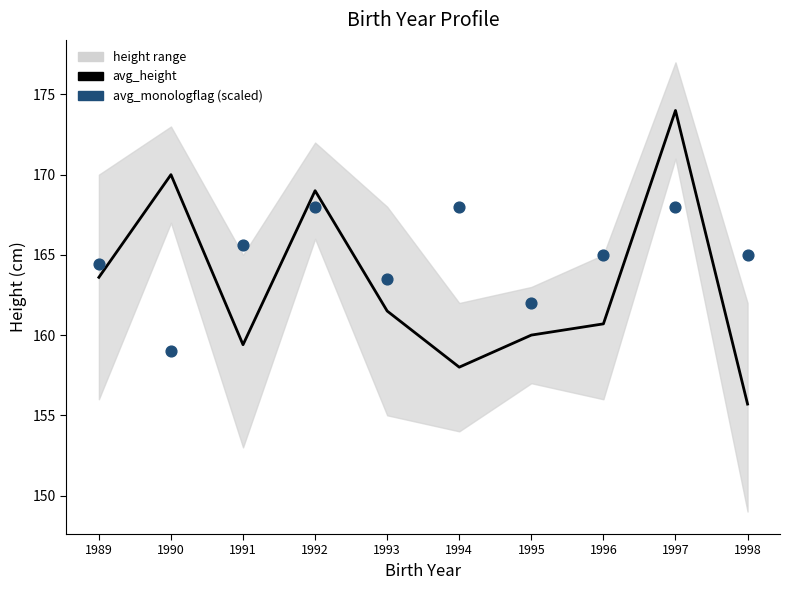

Which series reaches the minimum Y coordinate?

avg_height